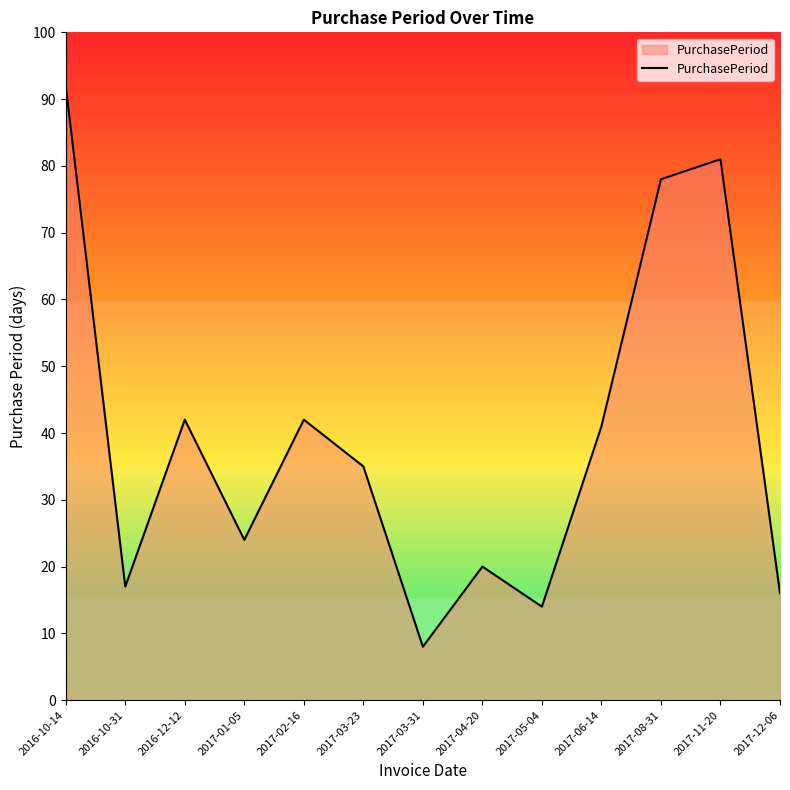

What is the difference between the maximum and minimum values?

84